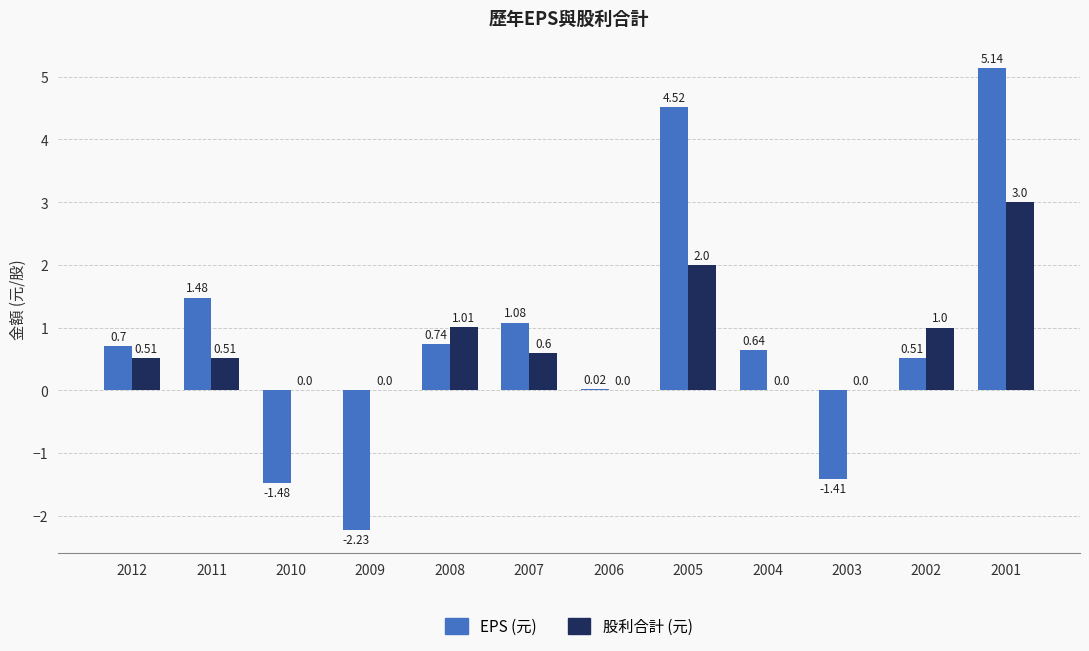

Between 2005 and 2002, which series saw the biggest shift?

EPS (元)